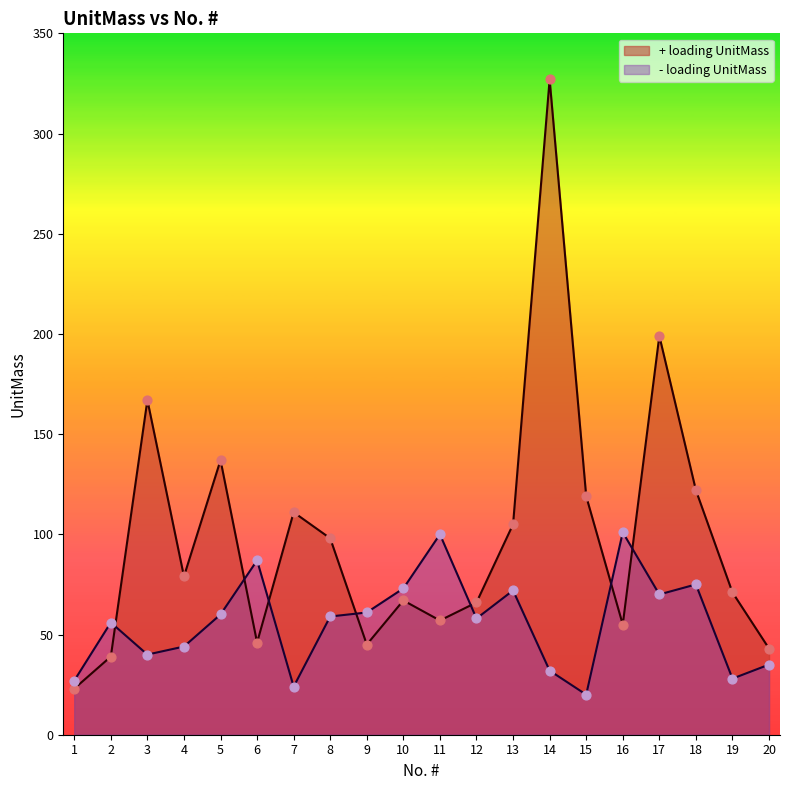

Which series has the largest total across all categories?

+ loading UnitMass